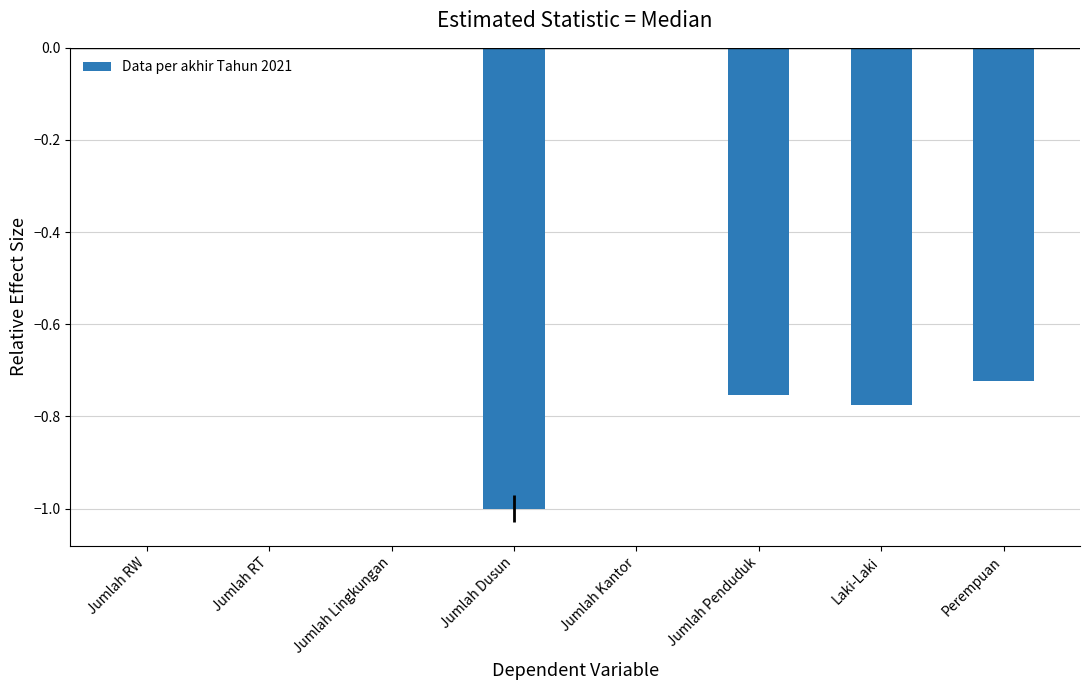

Between Jumlah RW and Jumlah Dusun, which is larger?

Jumlah RW